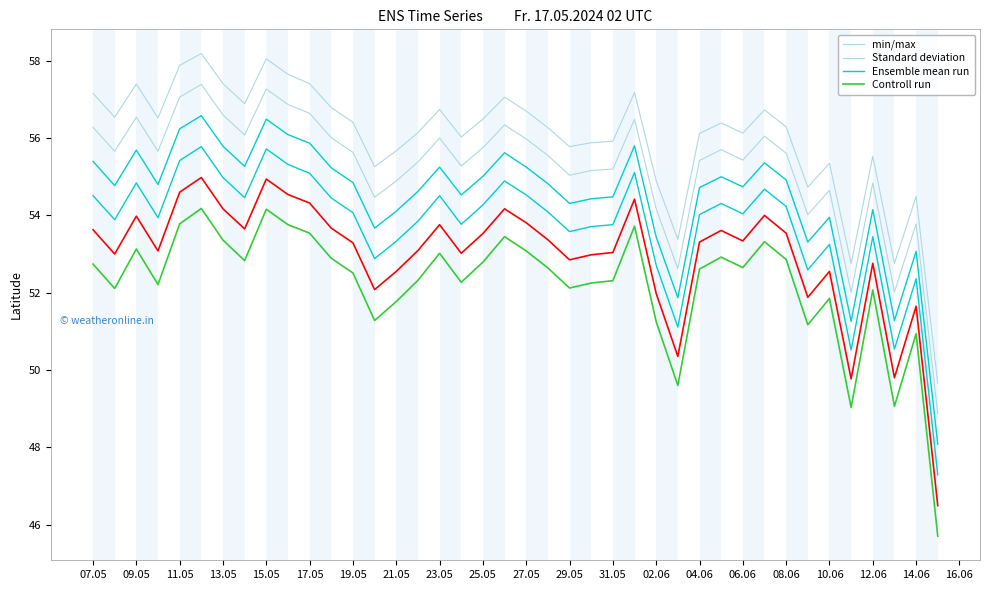

Where does the min/max series first go above 56?

07.05